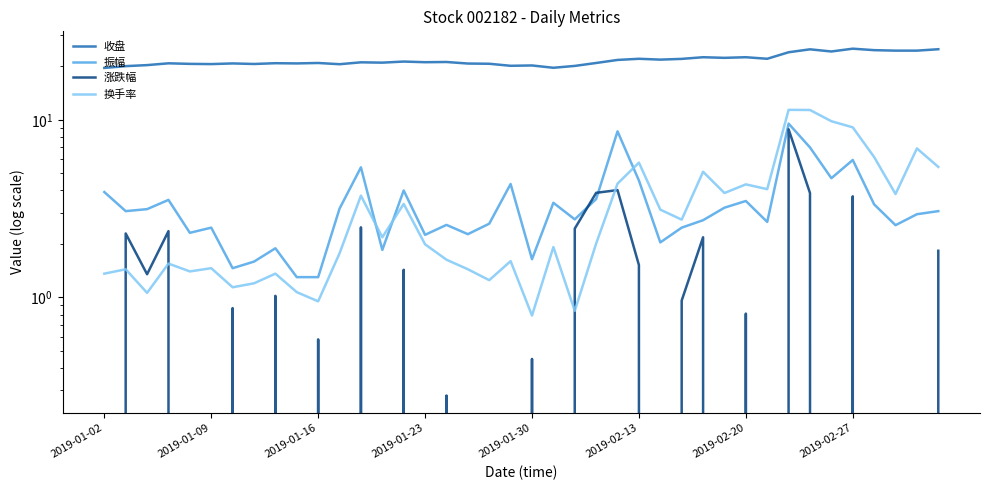

What is the difference between the maximum and minimum values in the 涨跌幅 series?

11.8